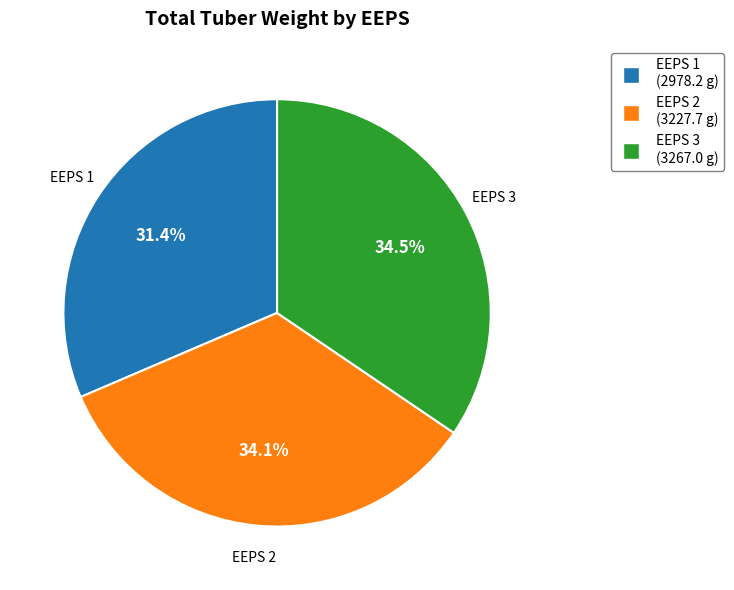

To the nearest percent, what is the average slice percentage?

33%